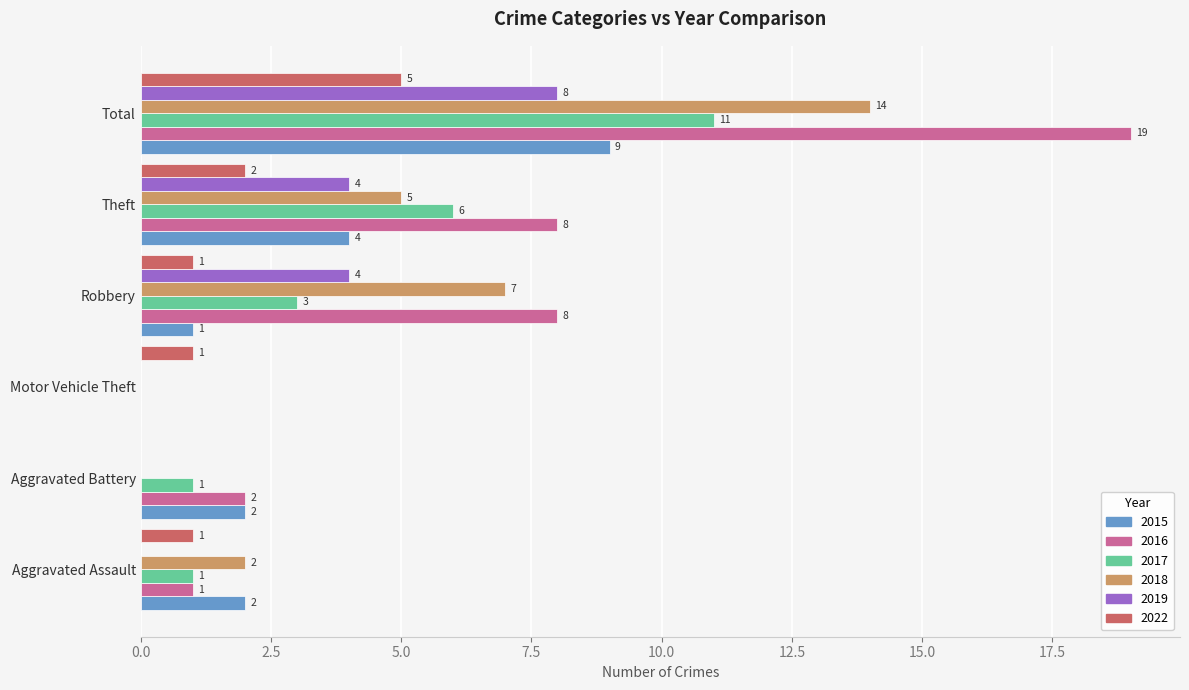

What is the sum of all 2022 values?

10